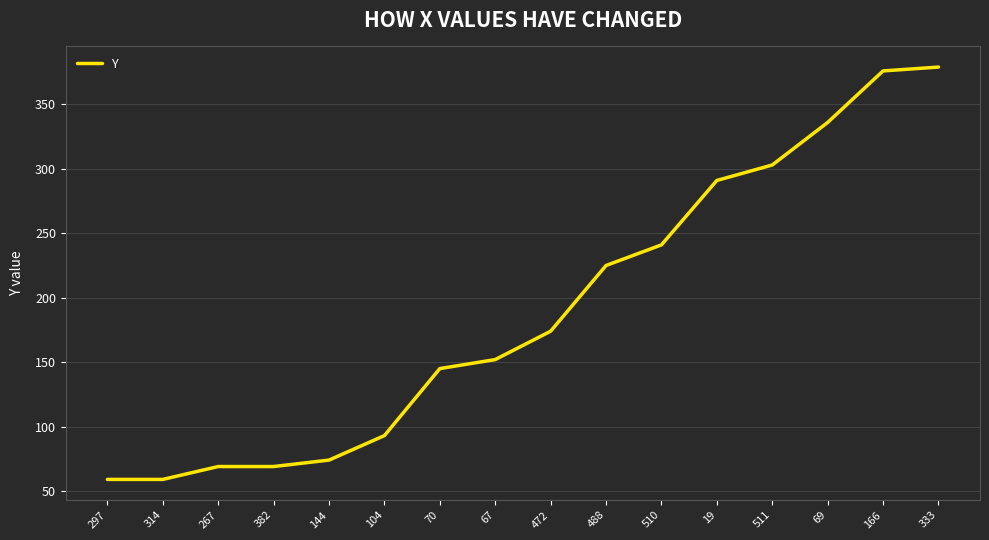

The value at 511 is 399. True or false?

False